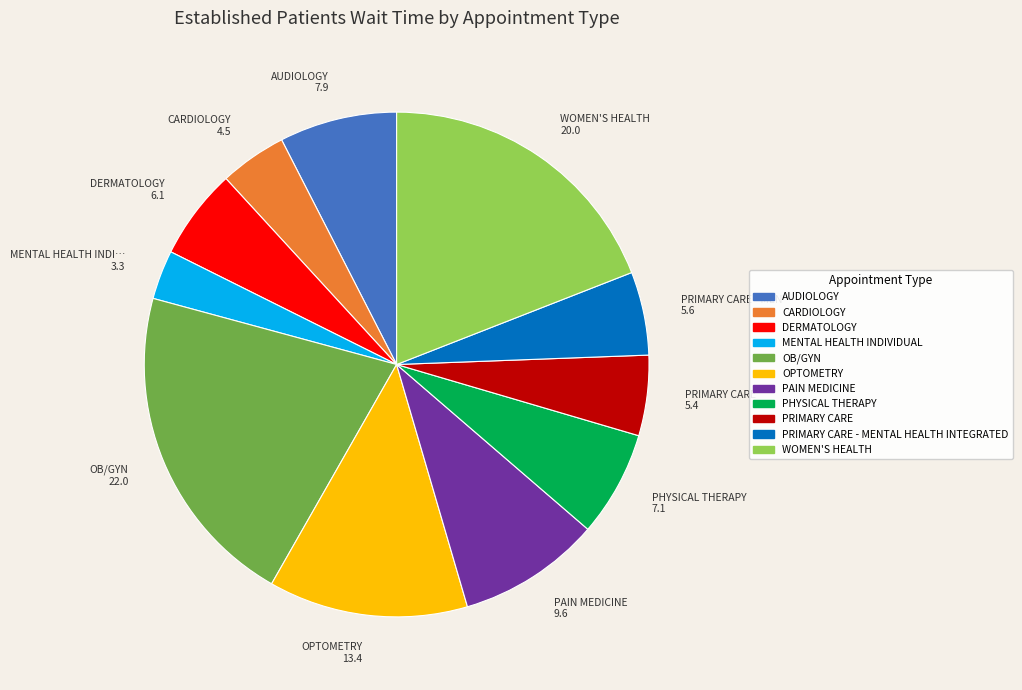

Does any single category account for the majority?

No